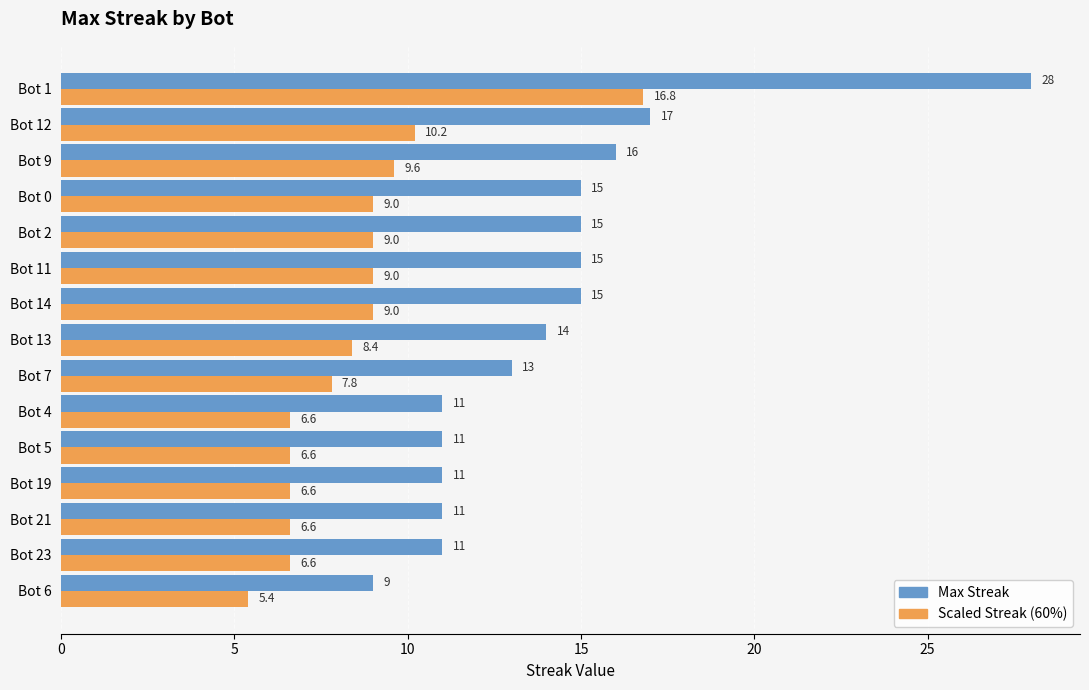

Which series has the widest spread of values?

Max Streak